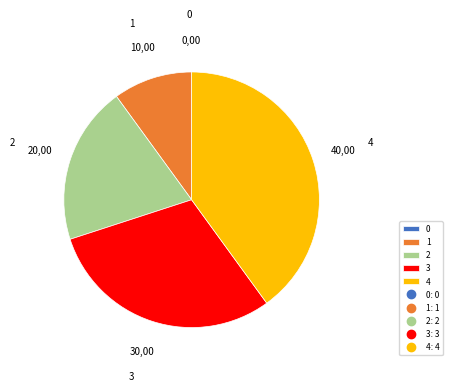

Is there any slice that represents more than half of the pie?

No